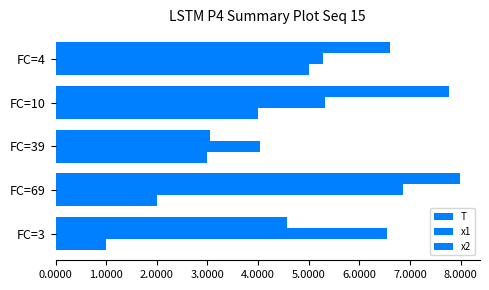

Which series has the largest range (max minus min)?

x2